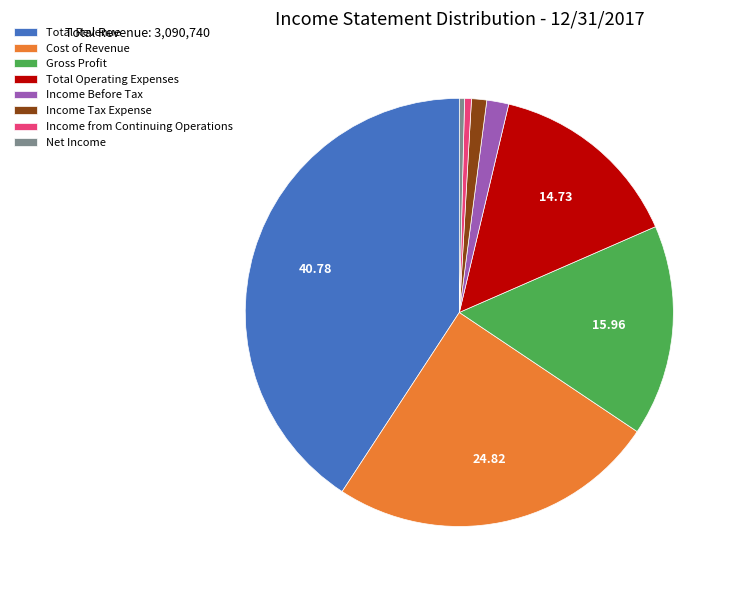

Is the sum of Gross Profit and Income Before Tax greater than half?

No